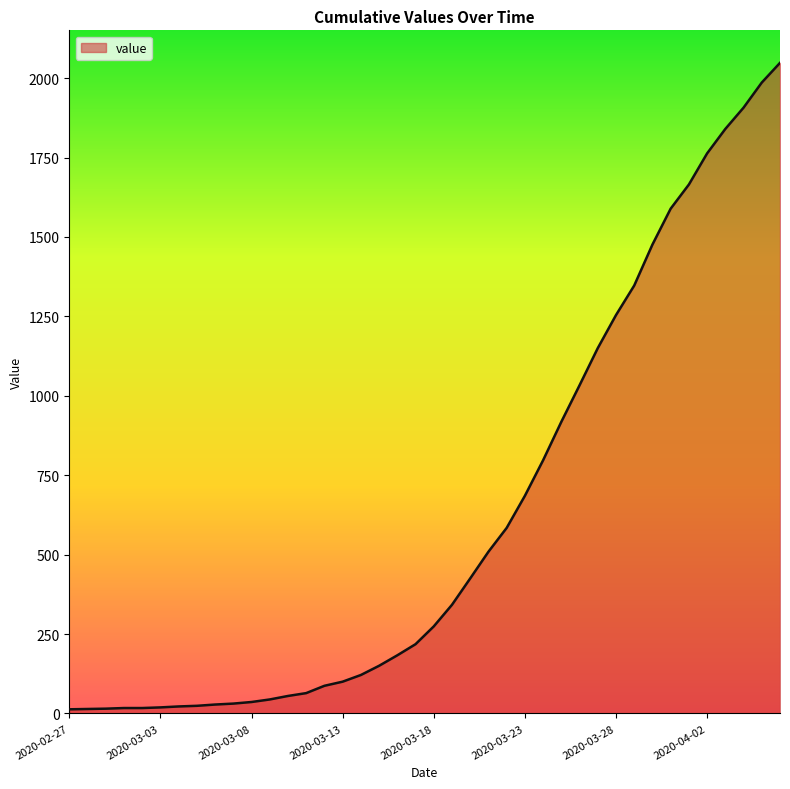

What is the difference between the maximum and minimum values?

2035